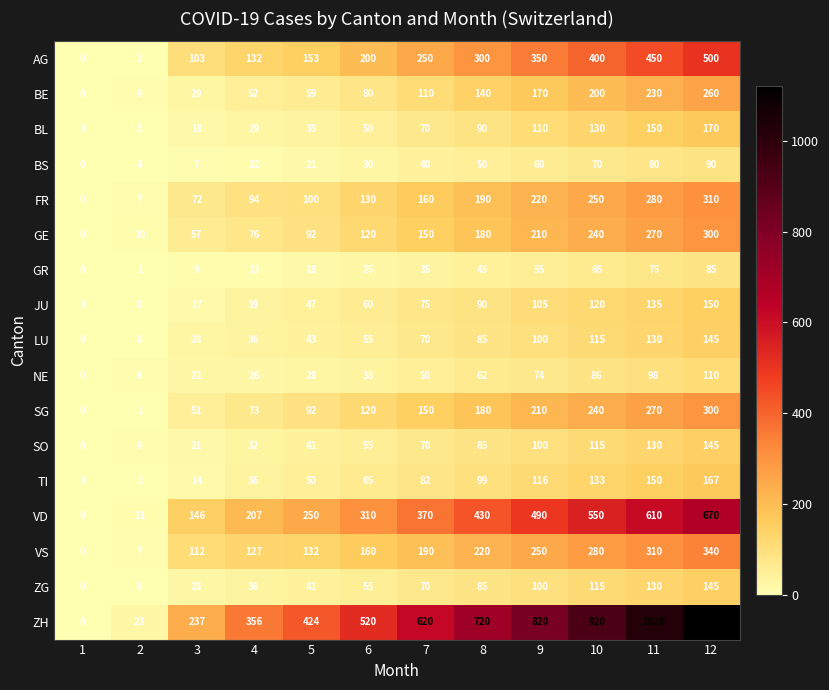

The GR series shows 132 at 11. True or false?

False